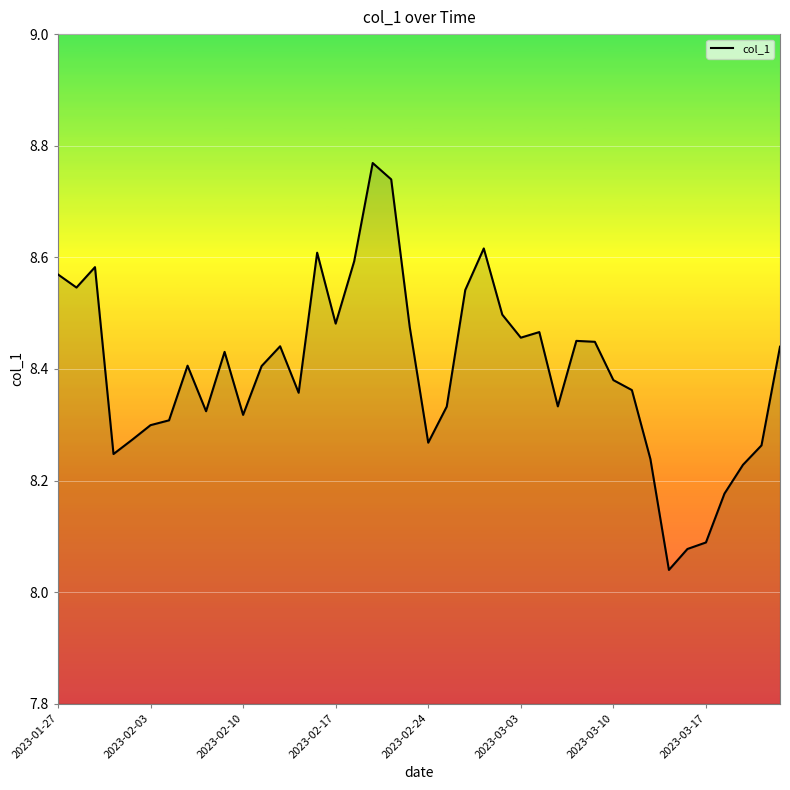

What is the difference between the maximum and minimum values?

0.7